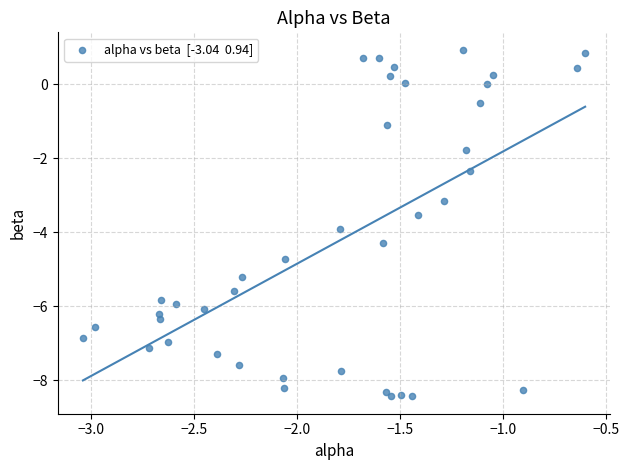

What is the range of Y values (max minus min)?

9.4